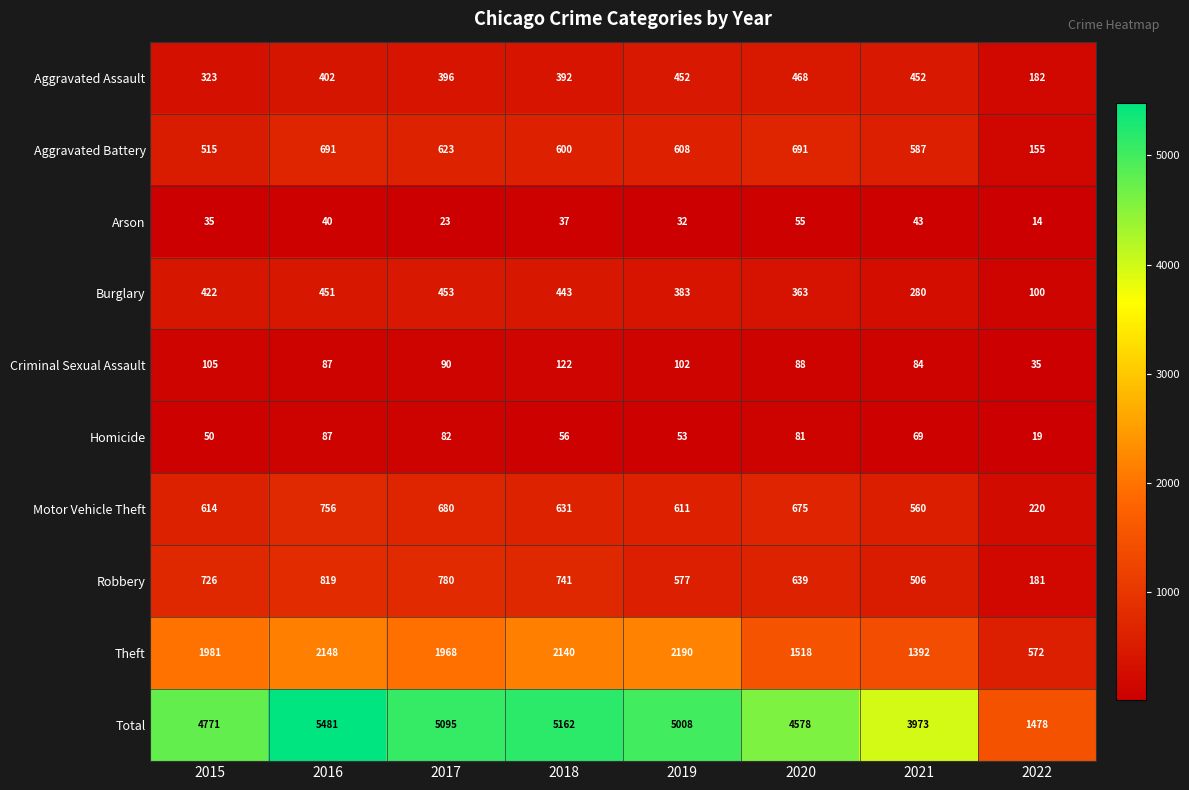

What is the sum of the Burglary values at 2015 and 2022?

522